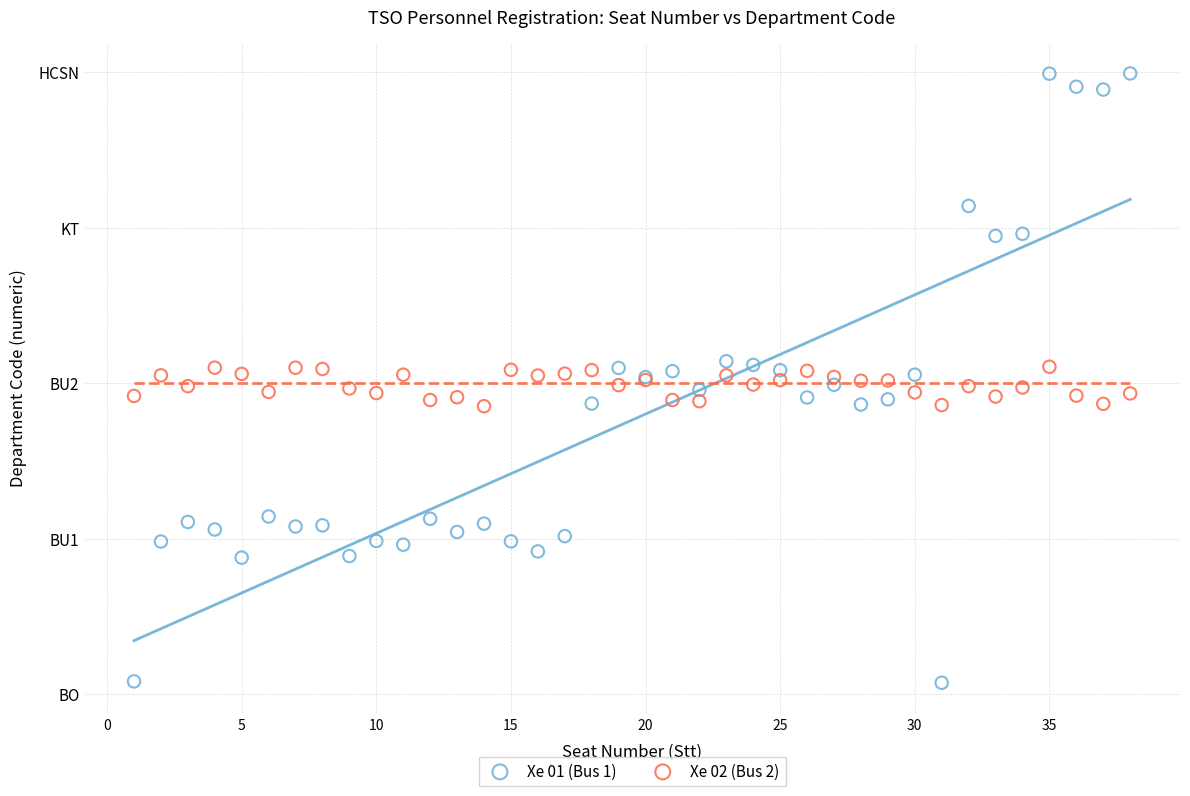

What are all the series names shown in the legend?

Xe 01 (Bus 1), Xe 02 (Bus 2)